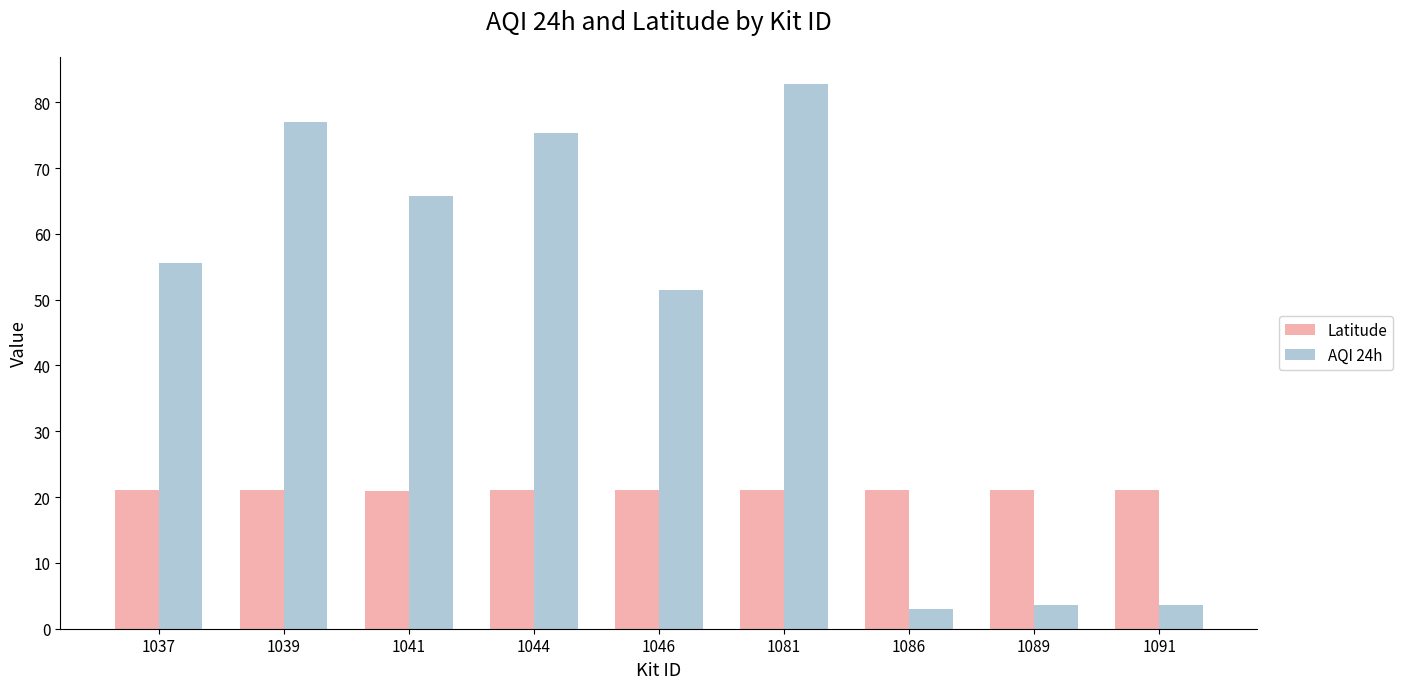

What is the approximate value of Latitude at 1039?

21.0